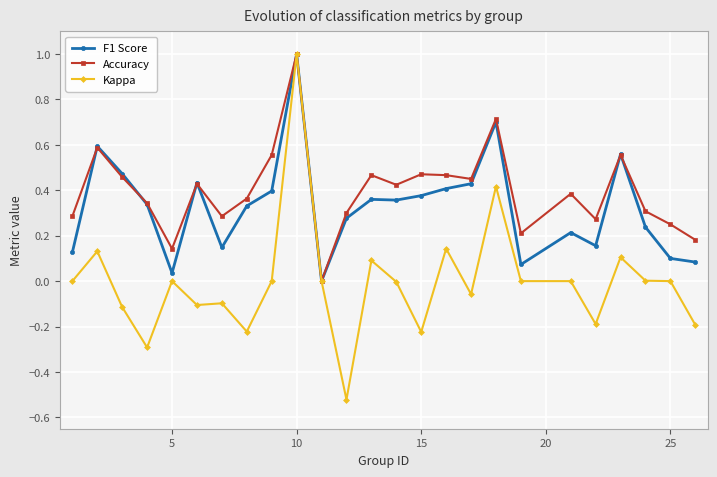

Which series has the largest range (max minus min)?

Kappa